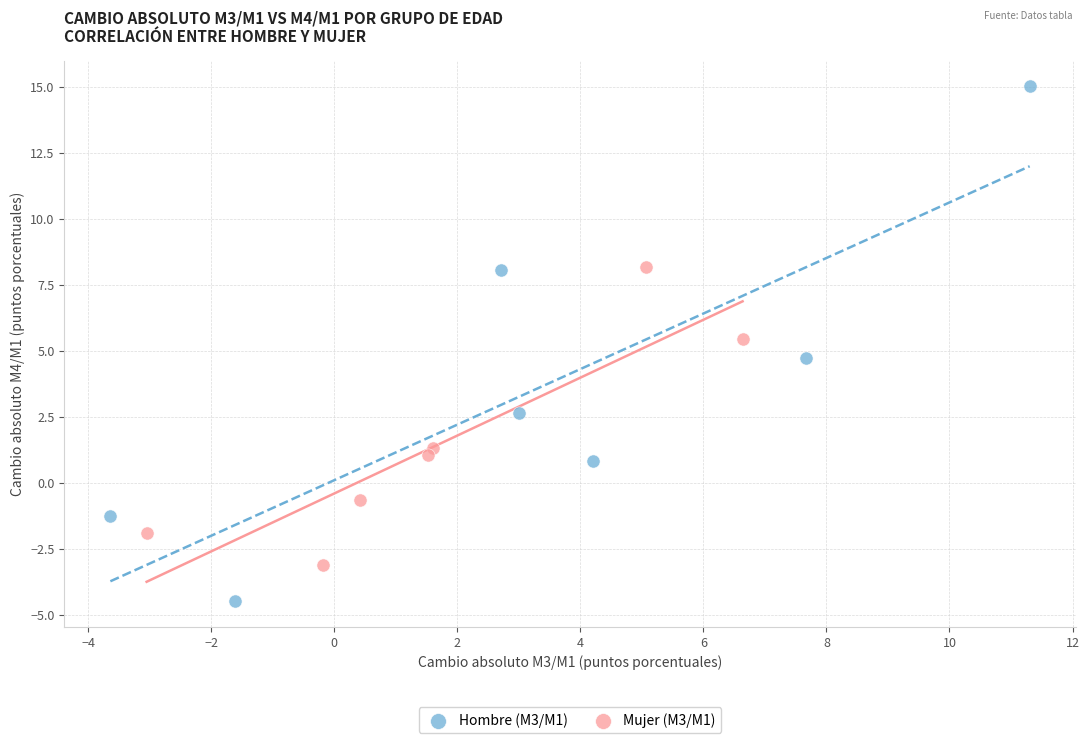

Which series reaches the minimum Y coordinate?

Hombre (M3/M1)